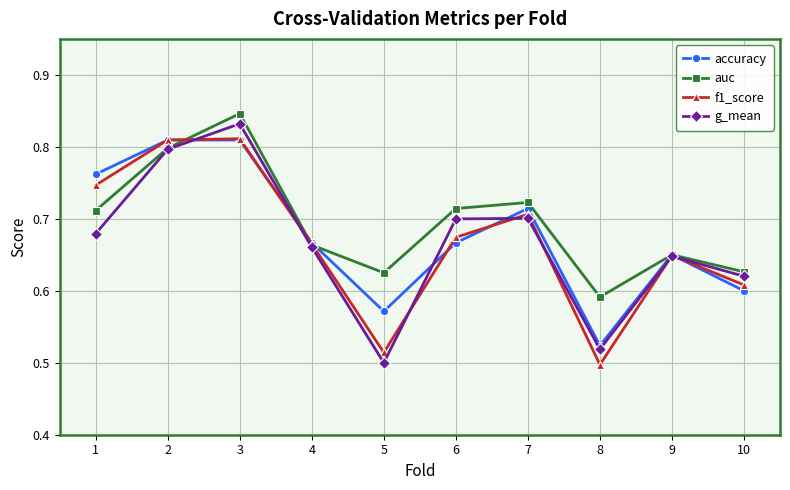

Where do g_mean and f1_score first cross each other?

2 and 3